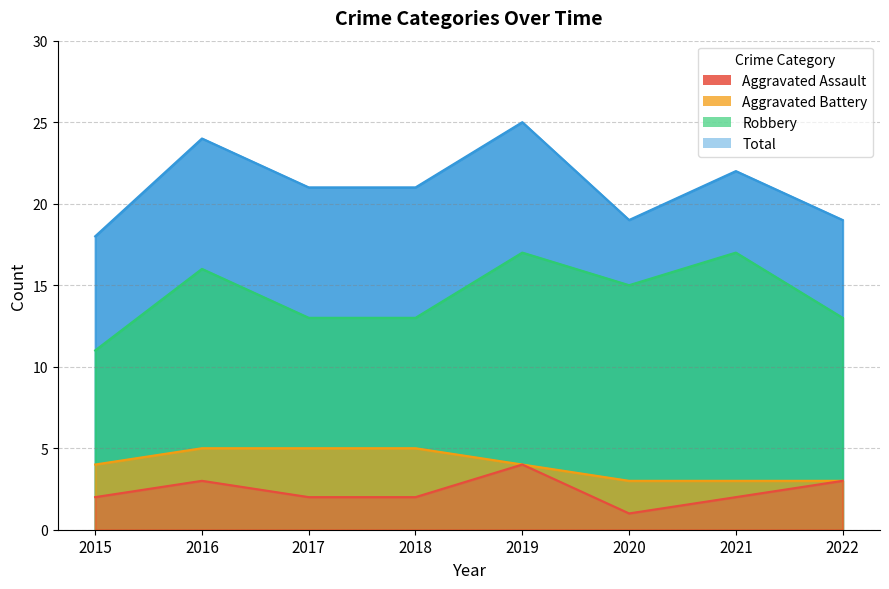

What is the difference between the maximum and minimum values in the Aggravated Battery series?

2